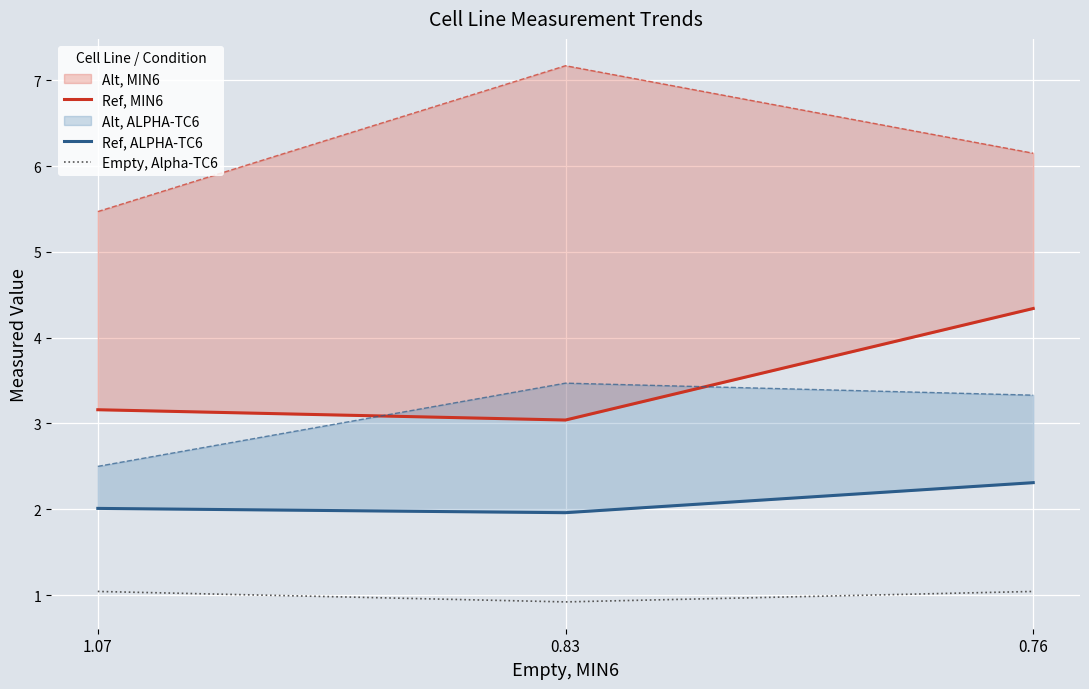

What is the minimum value shown in the chart?

0.9